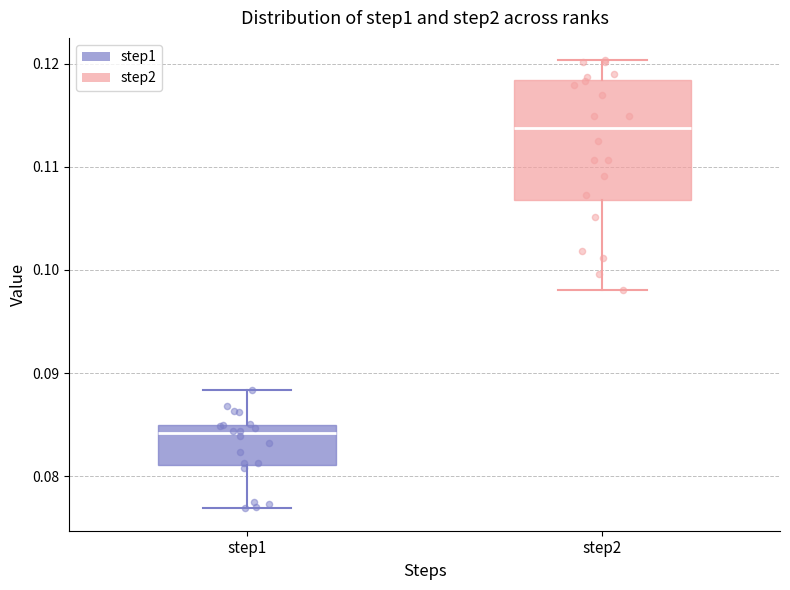

Which box is the tallest, from its lower edge to its upper edge?

step2